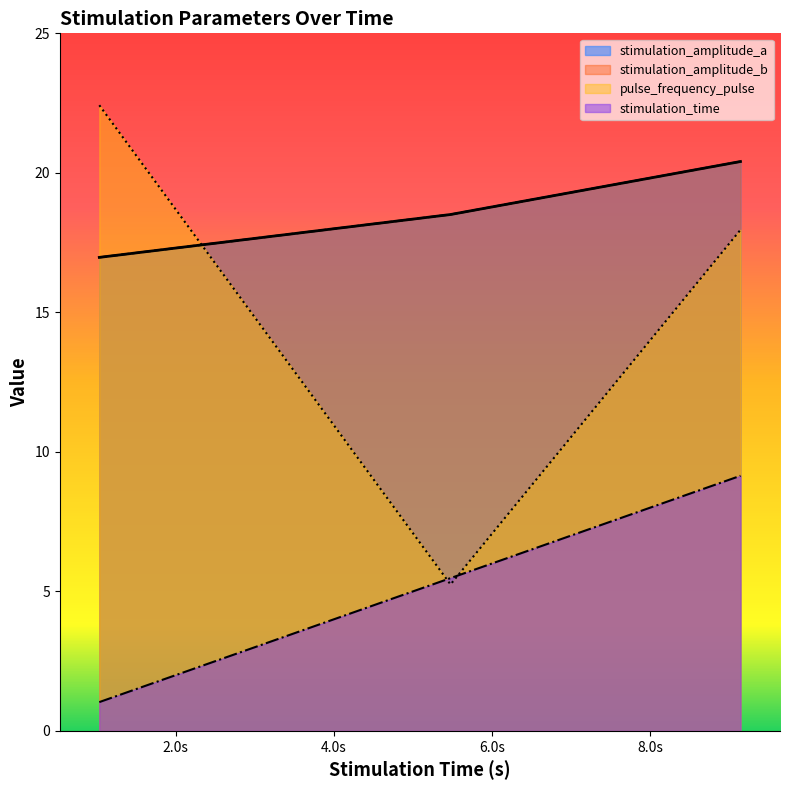

The value of pulse_frequency_pulse at 10 is 5.7. True or false?

False